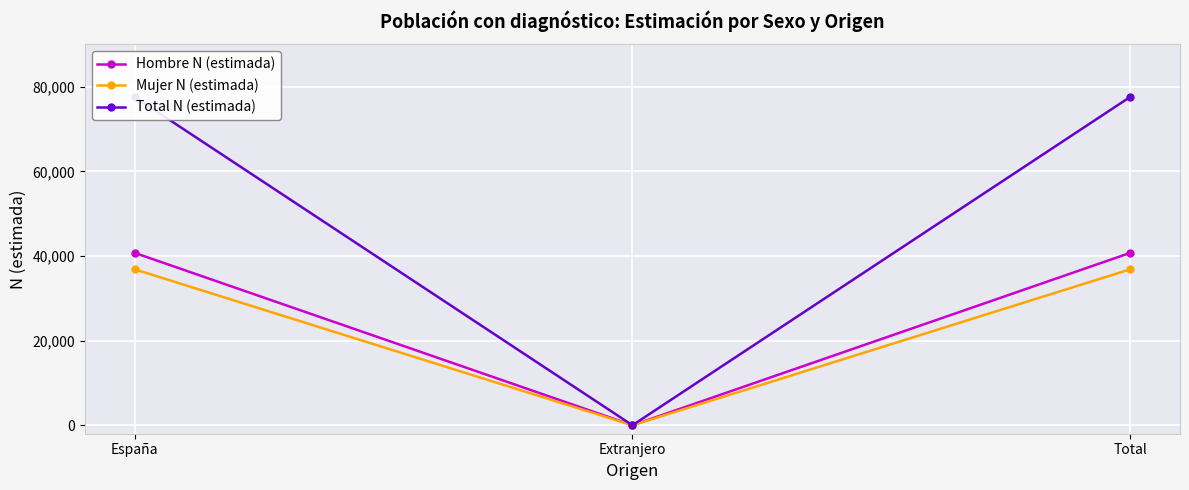

Is it true that Mujer N (estimada) equals 15950 at España?

False